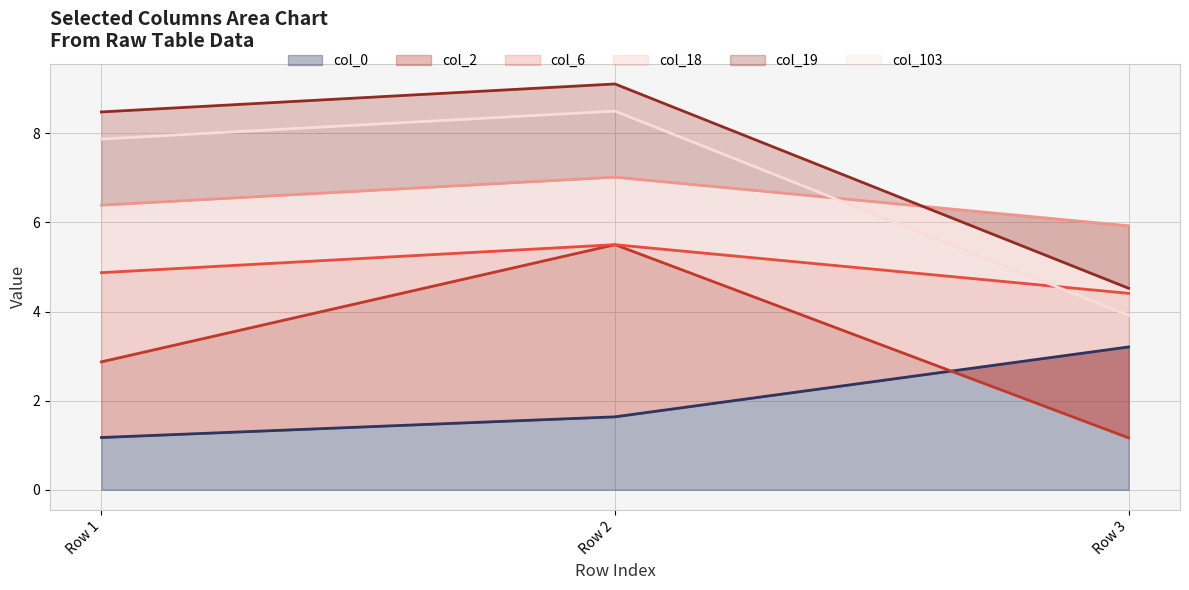

What is the average value of the col_0 series?

2.0